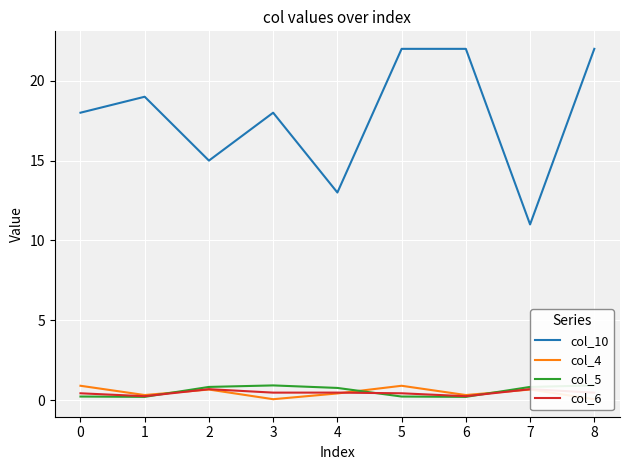

True or false: col_6 and col_10 cross at least once.

False